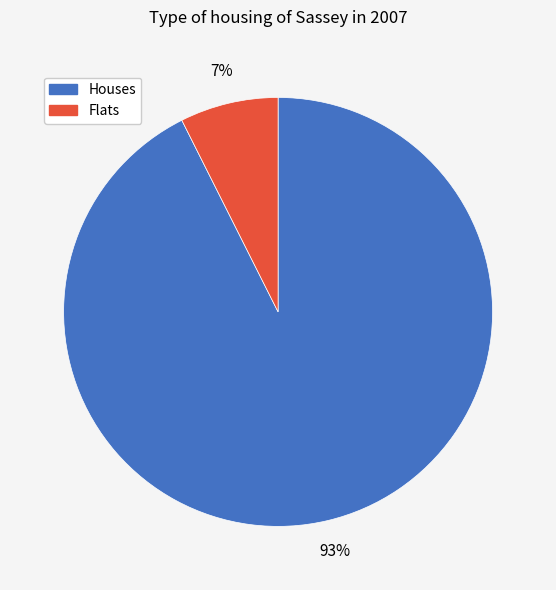

To the nearest percent, what is the average slice percentage?

50%